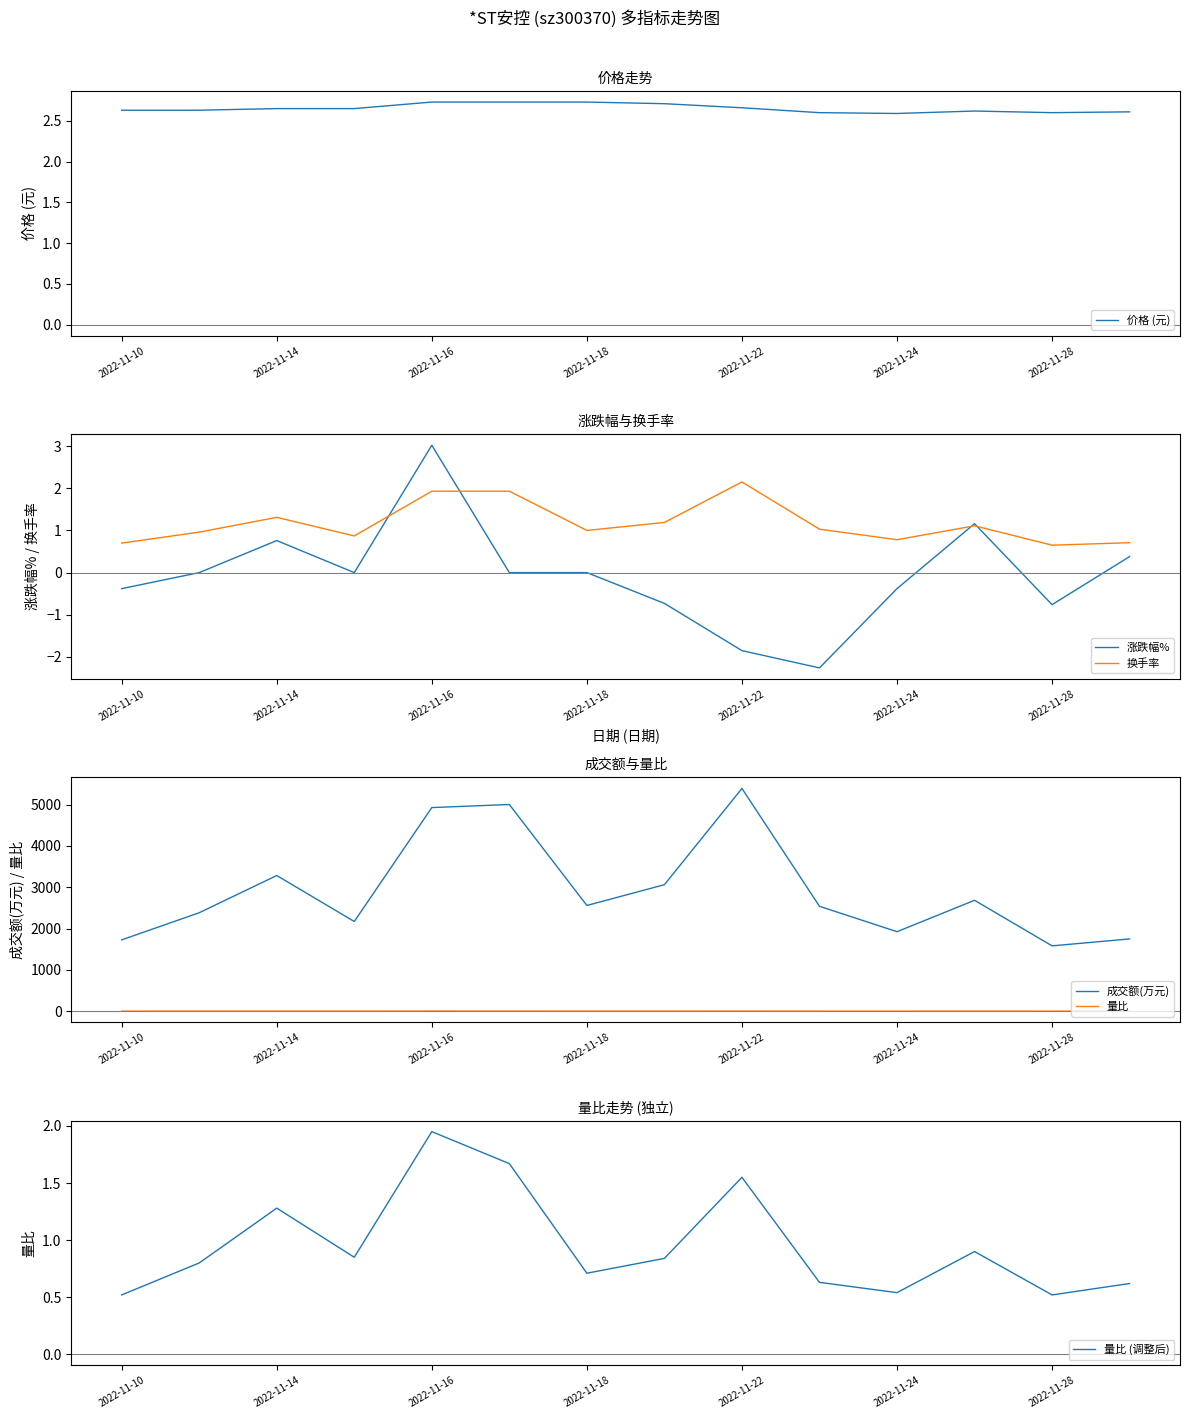

Is it true that 涨跌幅% equals -1.9 at 2022-11-22?

True